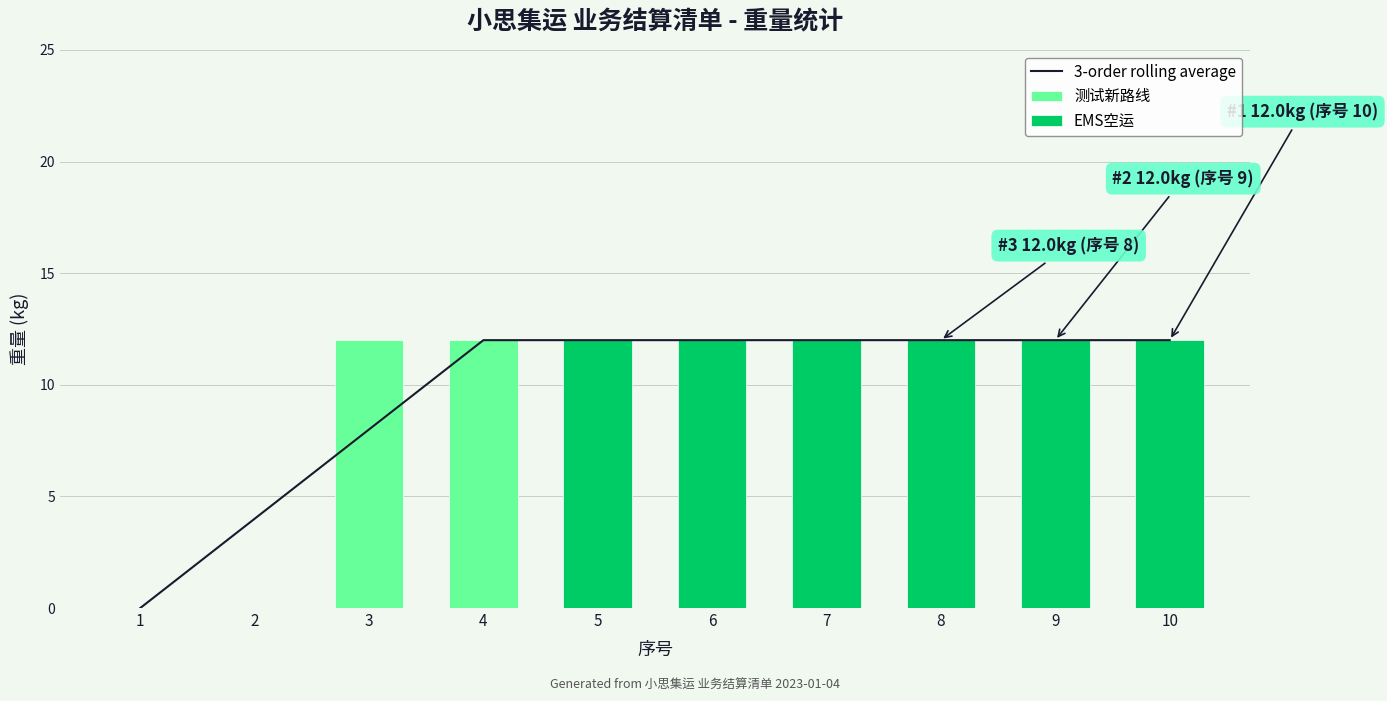

True or false: the data shows 0 at 1.

True